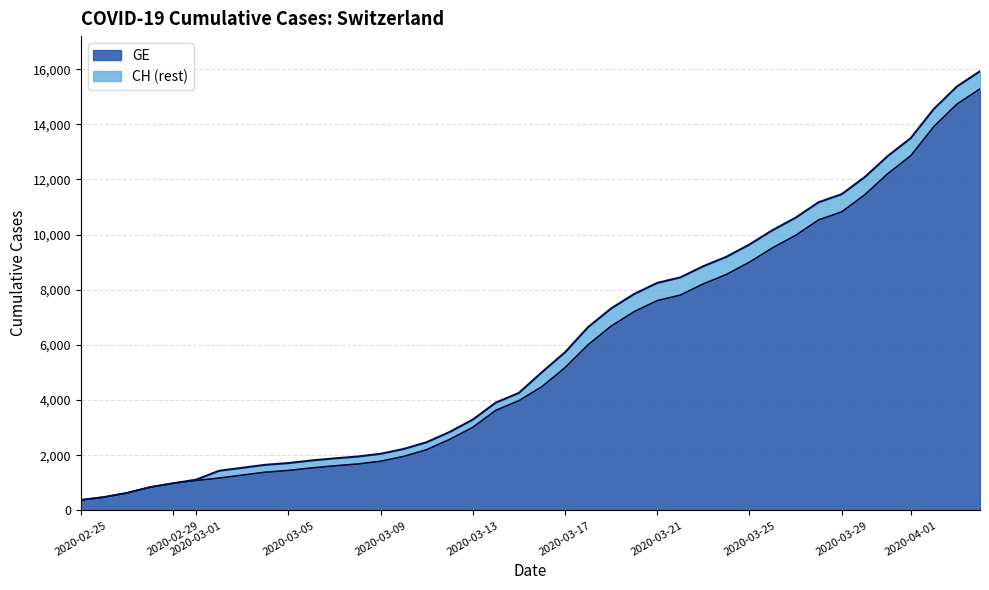

True or false: GE and CH cross at least once.

False